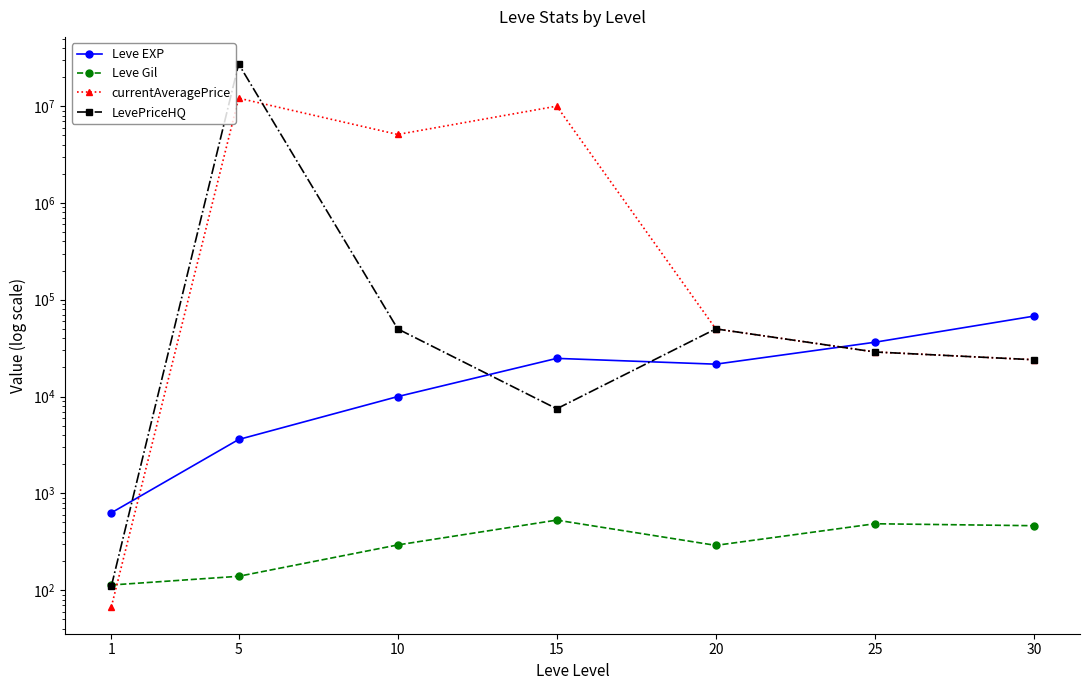

Reading left to right, extract all data points from this chart.

Leve EXP: 1=630.0	5=3600.0	10=9990.0	15=24790.0	20=21600.0	25=36390.0	30=67730.0
Leve Gil: 1=113.0	5=139.0	10=293.0	15=529.0	20=290.0	25=485.0	30=463.0
currentAveragePrice: 1=67.6	5=12094637.0	10=5100879.5	15=10000000.0	20=50000.0	25=28869.9	30=24000.0
LevePriceHQ: 1=110.5	5=27250000.0	10=50000.0	15=7475.0	20=50000.0	25=28869.9	30=24000.0